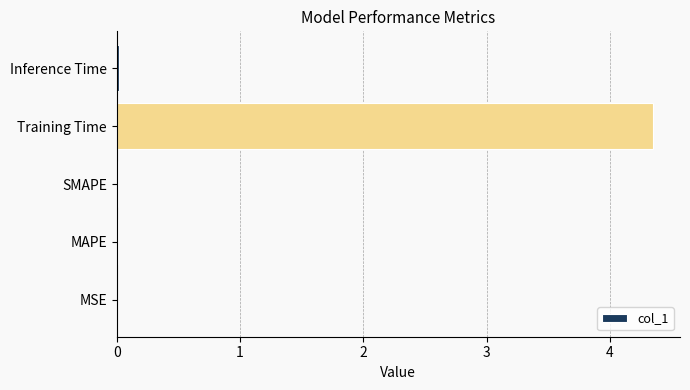

True or false: the data shows 0.0 at MSE.

True